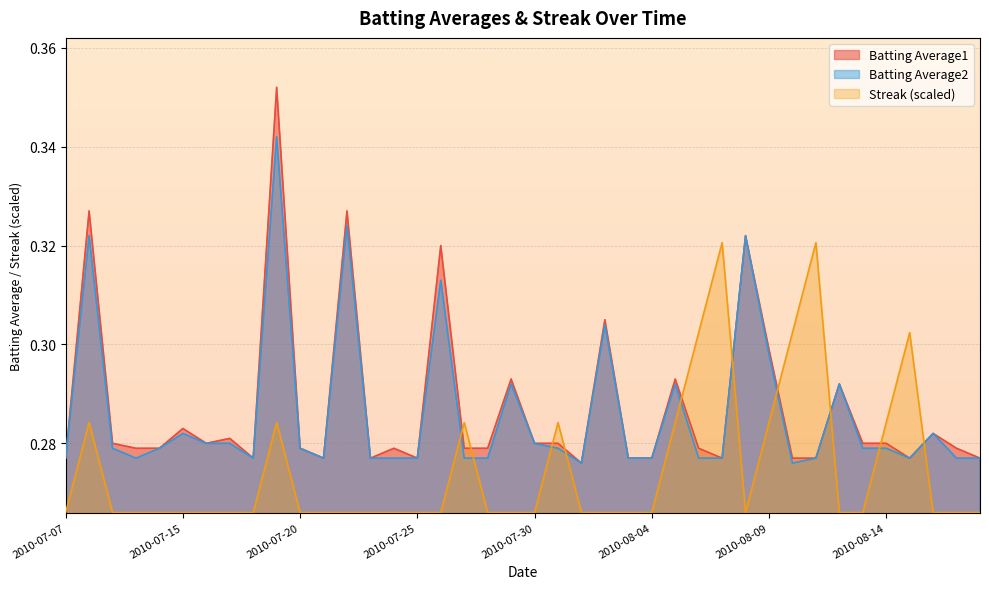

Count the Streak values in the range 0 to 1.

40